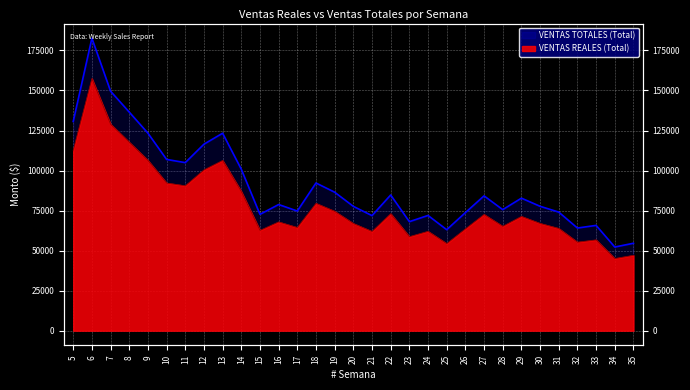

What is the greatest value displayed?

182640.1